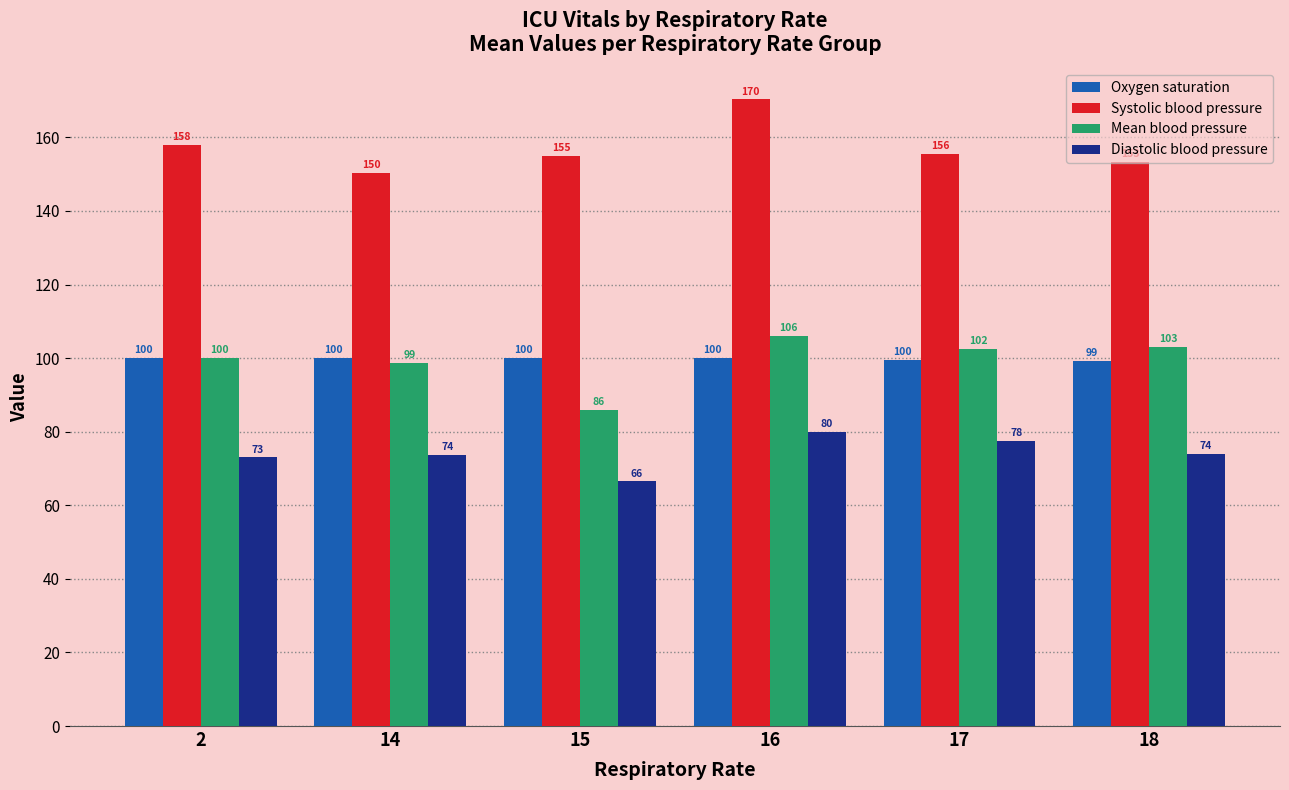

Is it true that Diastolic blood pressure equals 100.8 at 17?

False